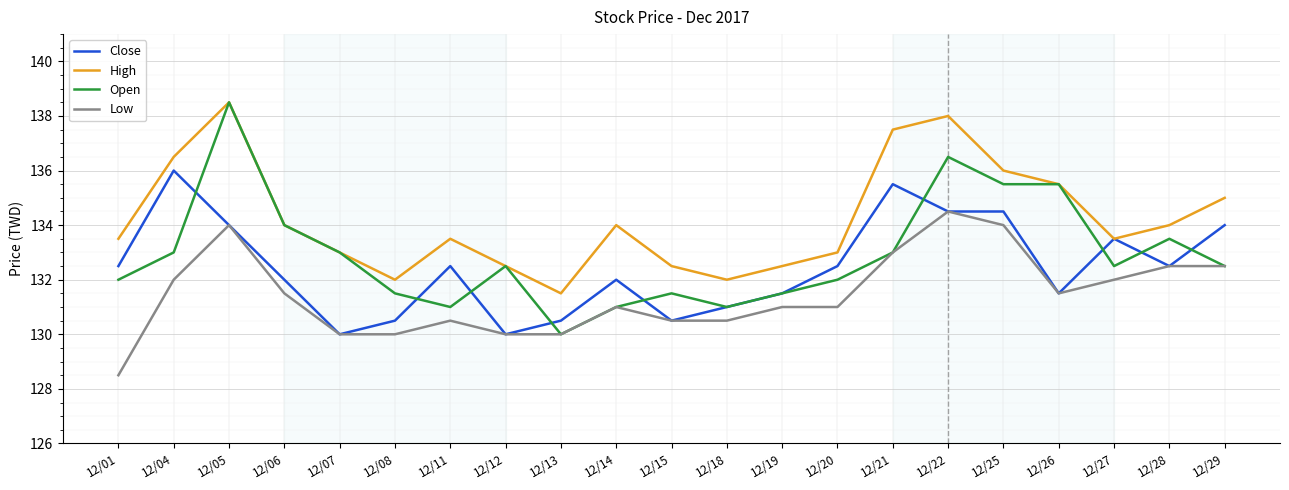

Reading left to right, extract all data points from this chart.

Close: 12/01=132.5	12/04=136.0	12/05=134.0	12/06=132.0	12/07=130.0	12/08=130.5	12/11=132.5	12/12=130.0	12/13=130.5	12/14=132.0	12/15=130.5	12/18=131.0	12/19=131.5	12/20=132.5	12/21=135.5	12/22=134.5	12/25=134.5	12/26=131.5	12/27=133.5	12/28=132.5	12/29=134.0
High: 12/01=133.5	12/04=136.5	12/05=138.5	12/06=134.0	12/07=133.0	12/08=132.0	12/11=133.5	12/12=132.5	12/13=131.5	12/14=134.0	12/15=132.5	12/18=132.0	12/19=132.5	12/20=133.0	12/21=137.5	12/22=138.0	12/25=136.0	12/26=135.5	12/27=133.5	12/28=134.0	12/29=135.0
Open: 12/01=132.0	12/04=133.0	12/05=138.5	12/06=134.0	12/07=133.0	12/08=131.5	12/11=131.0	12/12=132.5	12/13=130.0	12/14=131.0	12/15=131.5	12/18=131.0	12/19=131.5	12/20=132.0	12/21=133.0	12/22=136.5	12/25=135.5	12/26=135.5	12/27=132.5	12/28=133.5	12/29=132.5
Low: 12/01=128.5	12/04=132.0	12/05=134.0	12/06=131.5	12/07=130.0	12/08=130.0	12/11=130.5	12/12=130.0	12/13=130.0	12/14=131.0	12/15=130.5	12/18=130.5	12/19=131.0	12/20=131.0	12/21=133.0	12/22=134.5	12/25=134.0	12/26=131.5	12/27=132.0	12/28=132.5	12/29=132.5